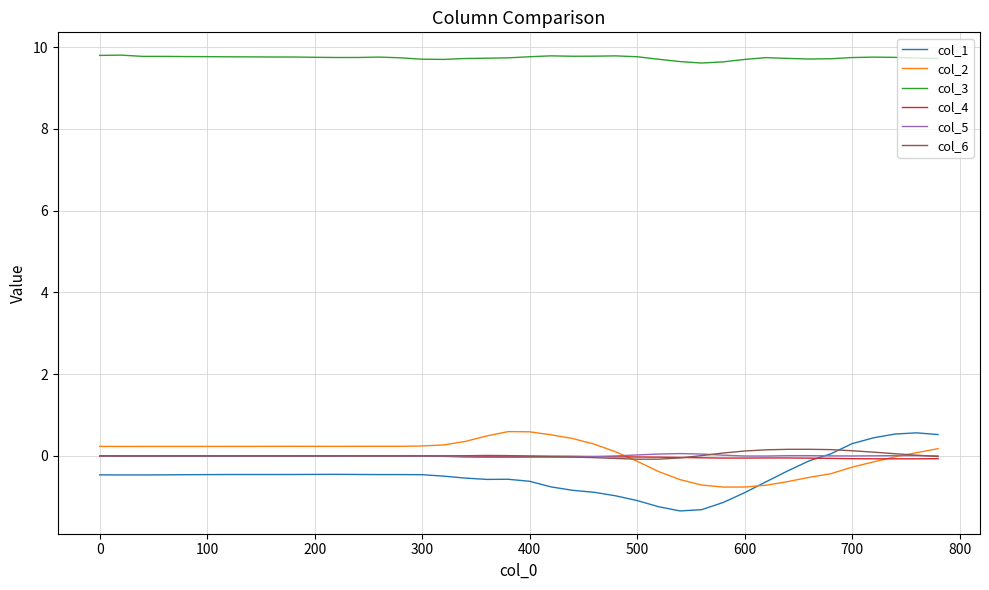

True or false: col_5 and col_3 cross at least once.

False